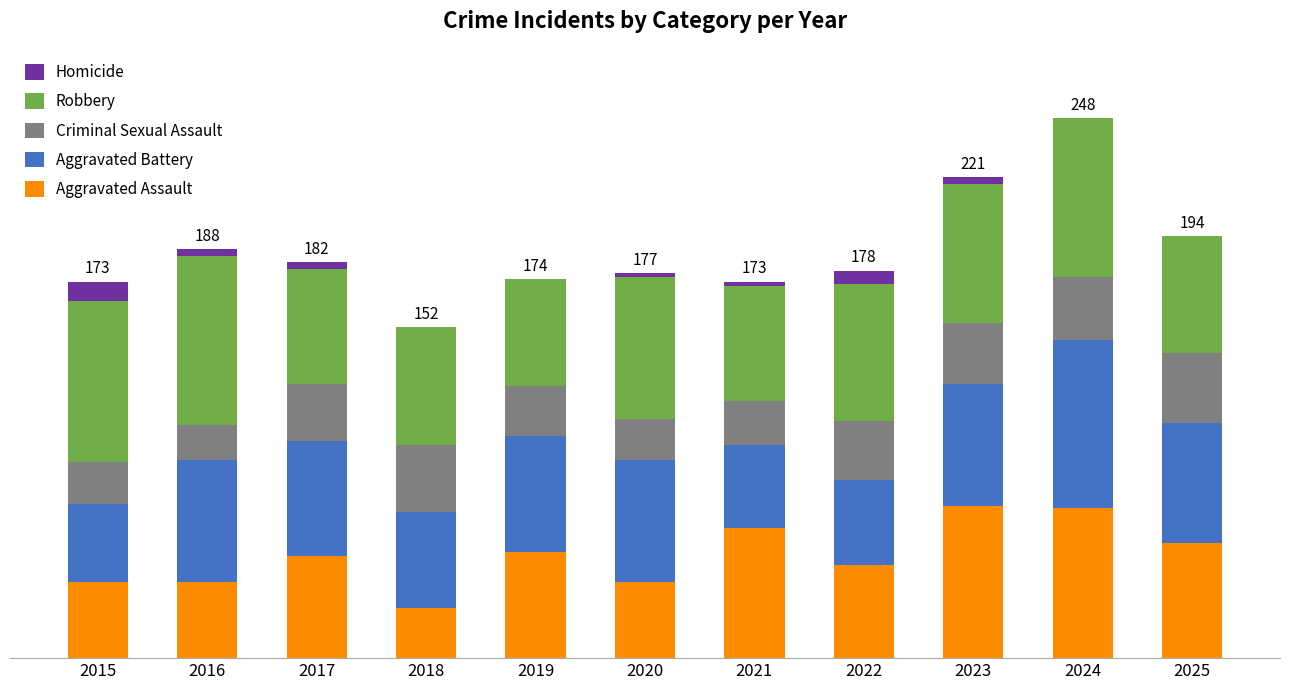

What are all the series names shown in the legend?

Homicide, Robbery, Criminal Sexual Assault, Aggravated Battery, Aggravated Assault